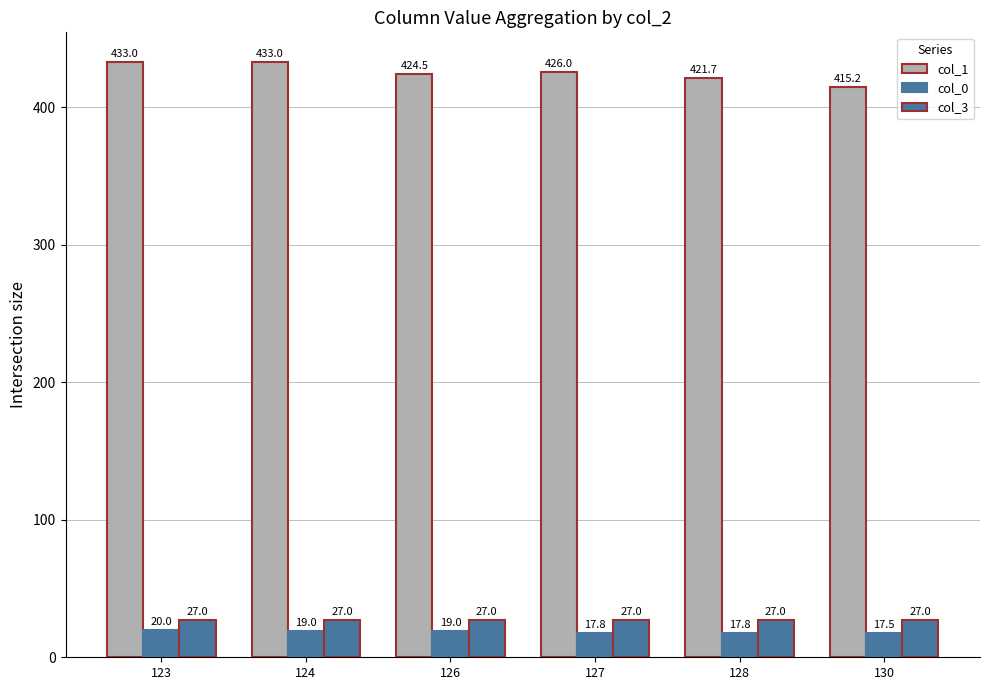

The value of col_0 at 126 is 3.8. True or false?

False